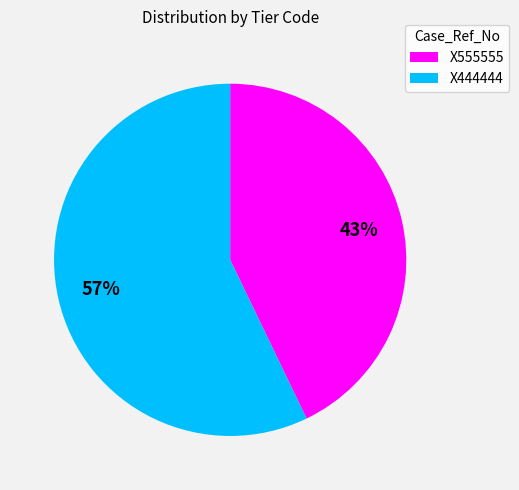

True or false: X555555 accounts for 43% of the total.

True